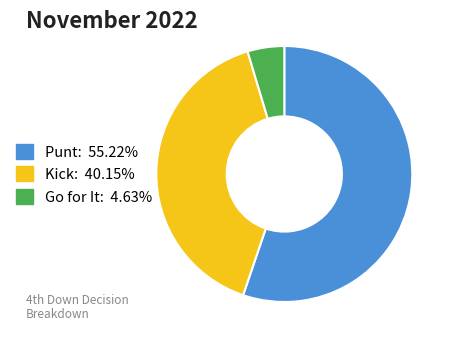

Do Kick: 40.15% and Go for It: 4.63% together represent more than half of the pie?

No